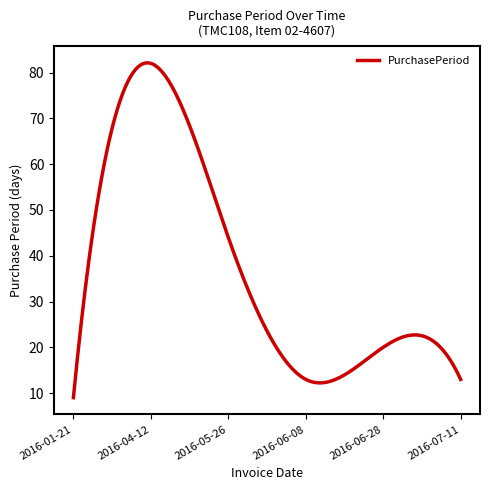

How many lines are shown in the chart?

1